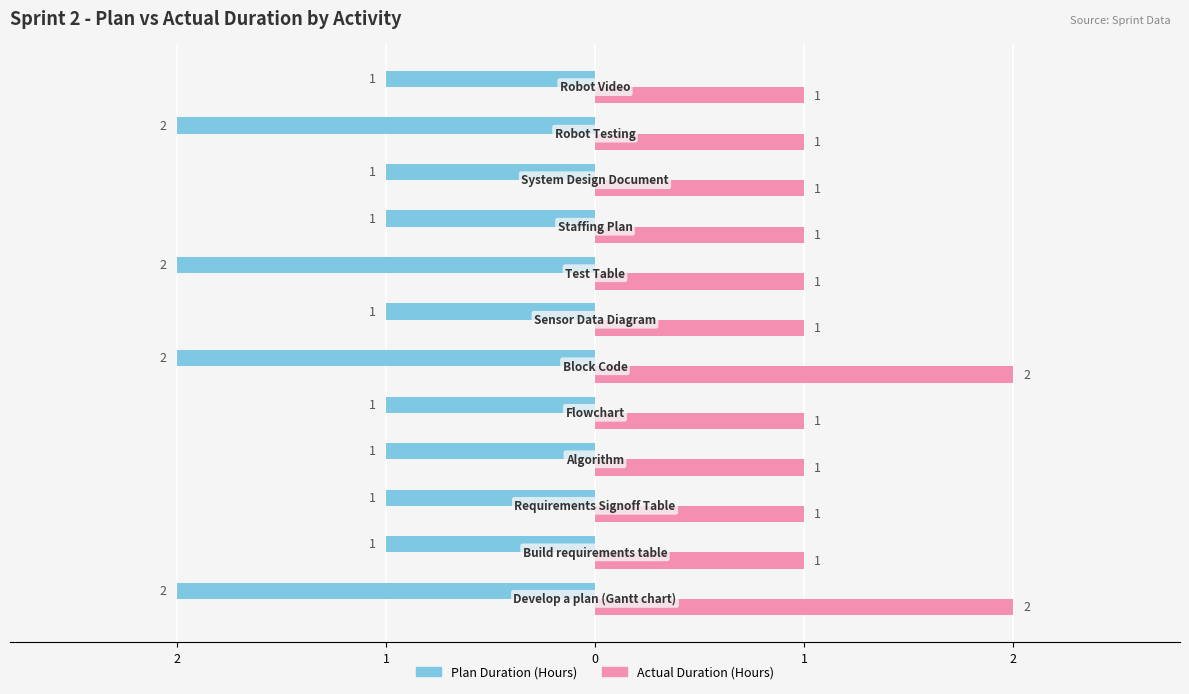

List the series in order of their peak value, highest first.

Actual Duration (Hours), Plan Duration (Hours)